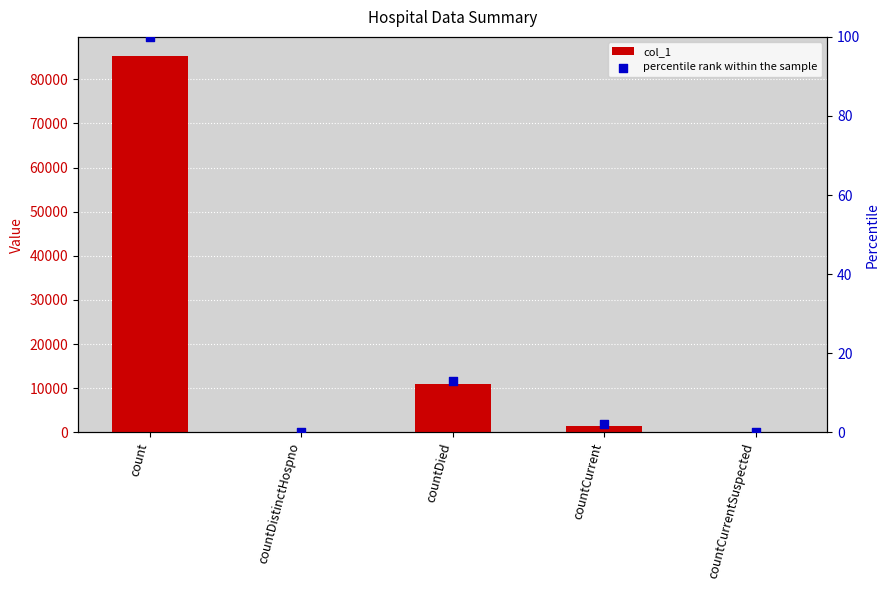

What are all the series names shown in the legend?

col_1, percentile rank within the sample